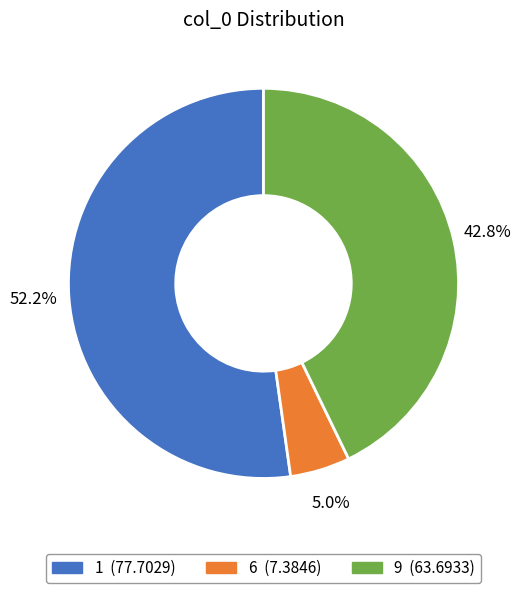

Which has a higher value, 9 or 6?

9